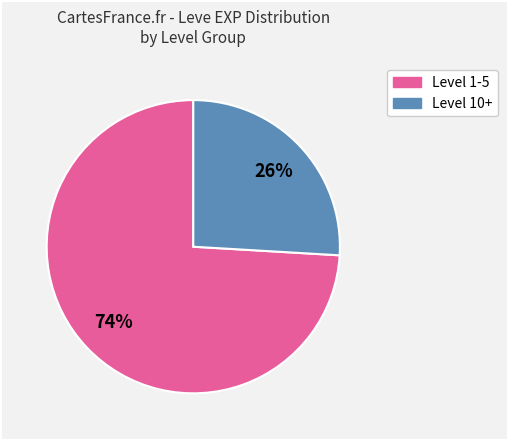

Is there any slice that represents more than half of the pie?

Yes